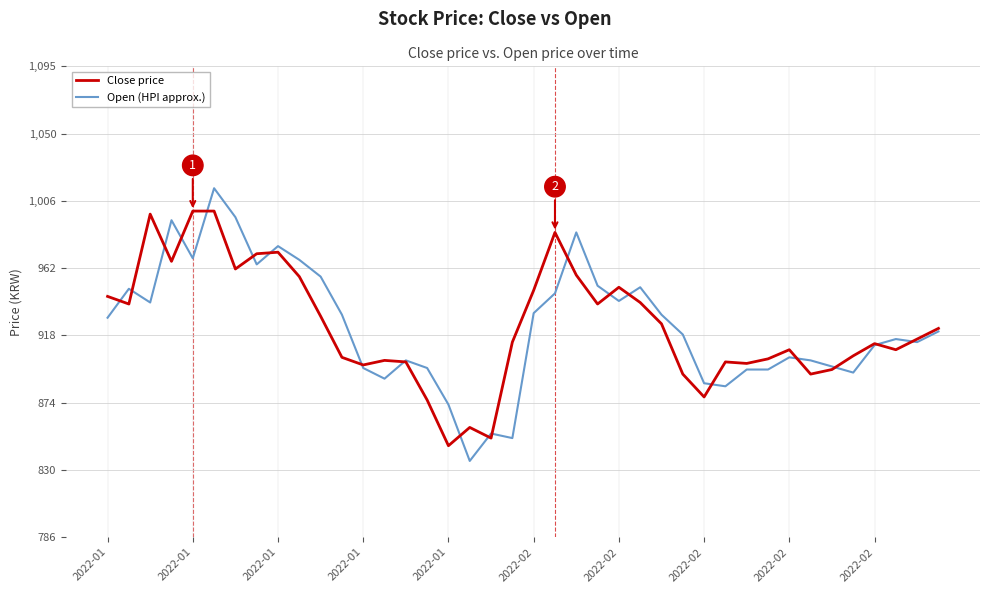

Which series has the largest range (max minus min)?

Open (HPI approx.)